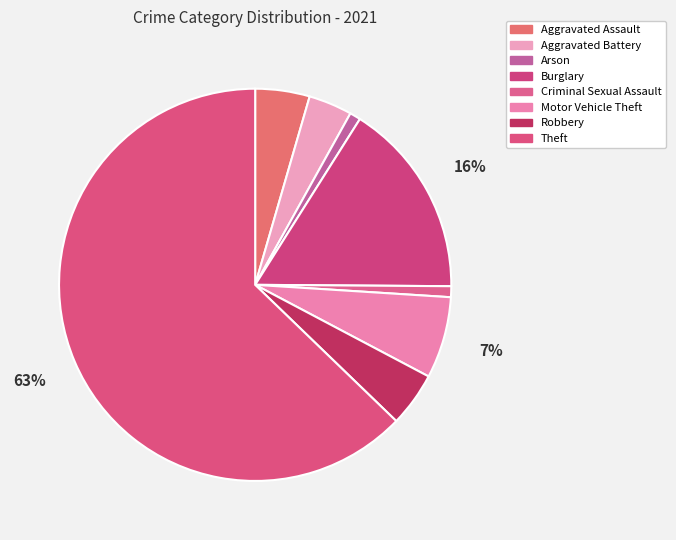

How many slices are in this pie chart?

8